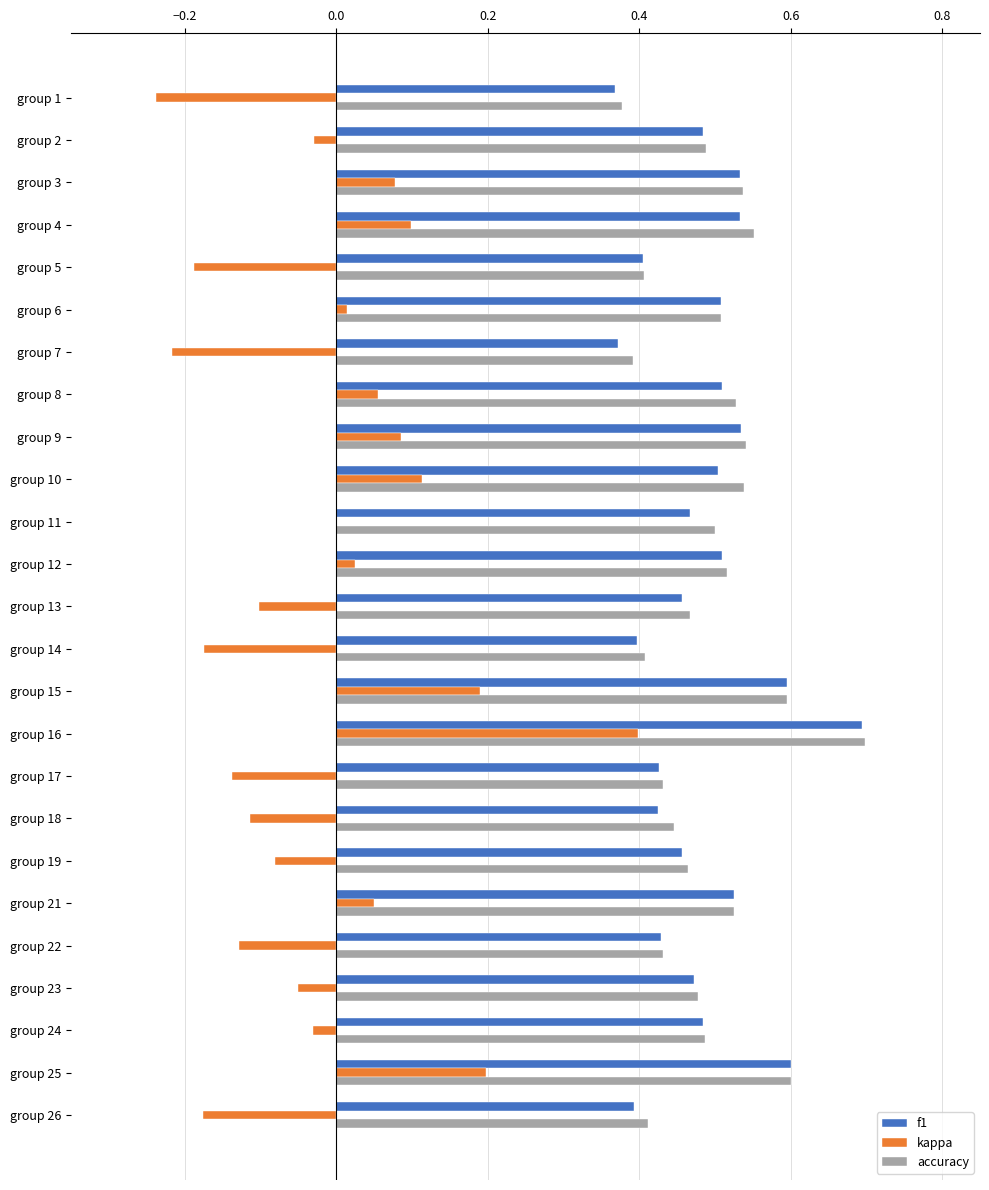

Count the accuracy values in the range 0 to 1.

25